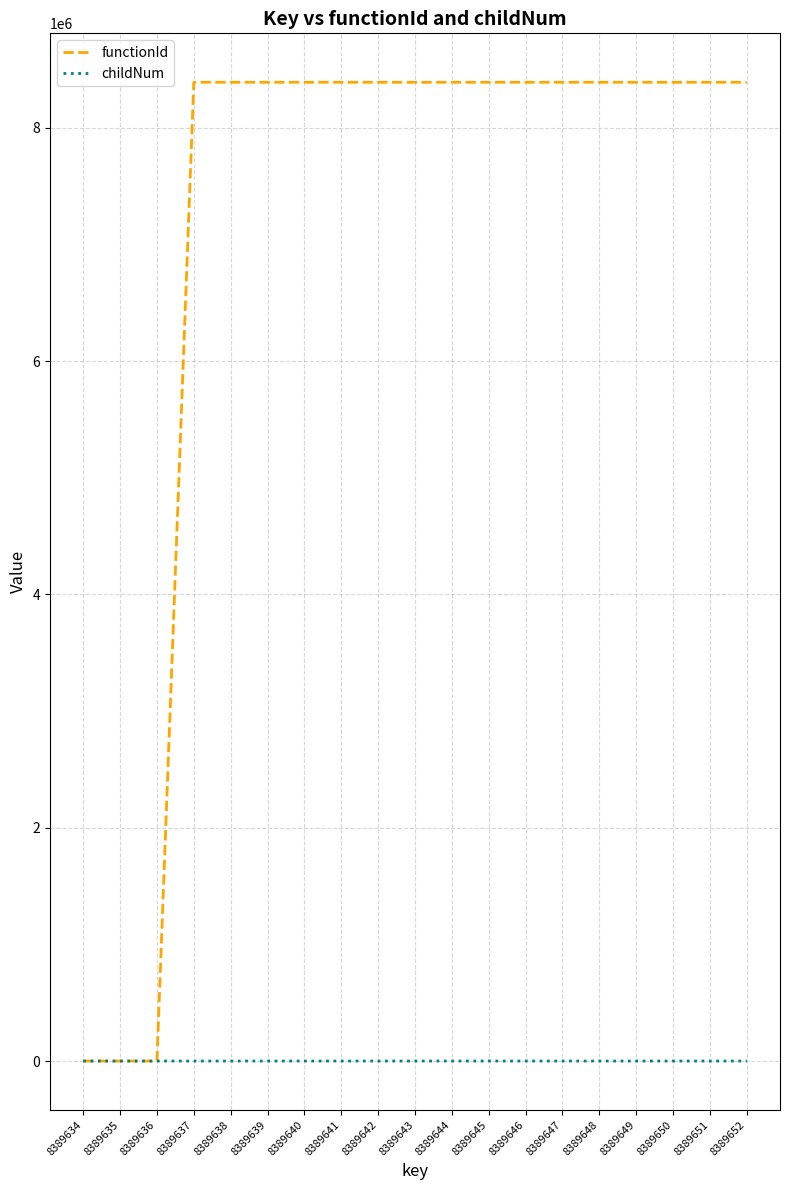

Rank the series by their average value, from lowest to highest.

childNum, functionId